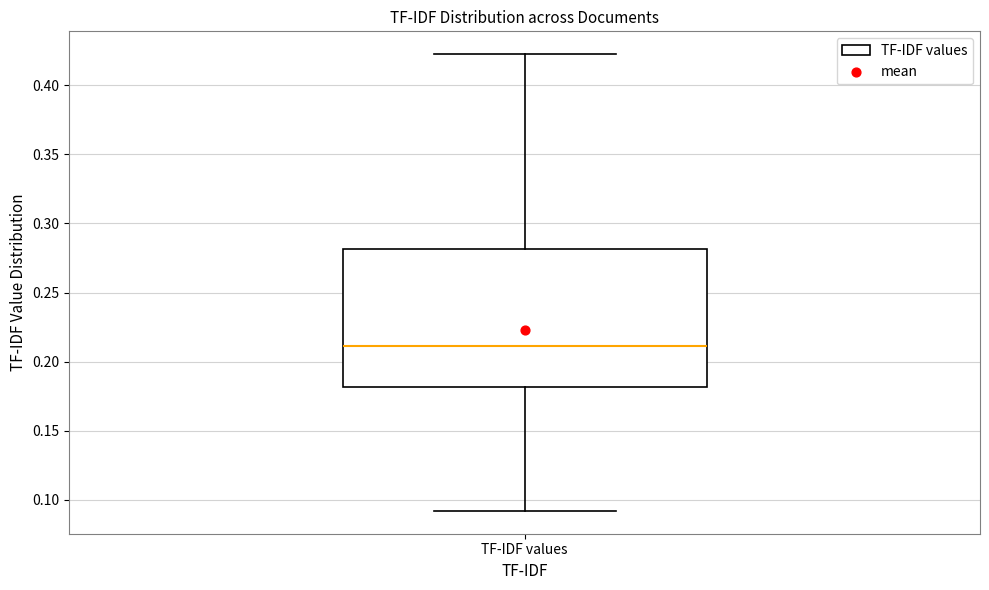

Where does the lower whisker of the box for TF-IDF values end on the y-axis? The values are not printed on the chart, so give them approximately, as read against the axis.

0.090